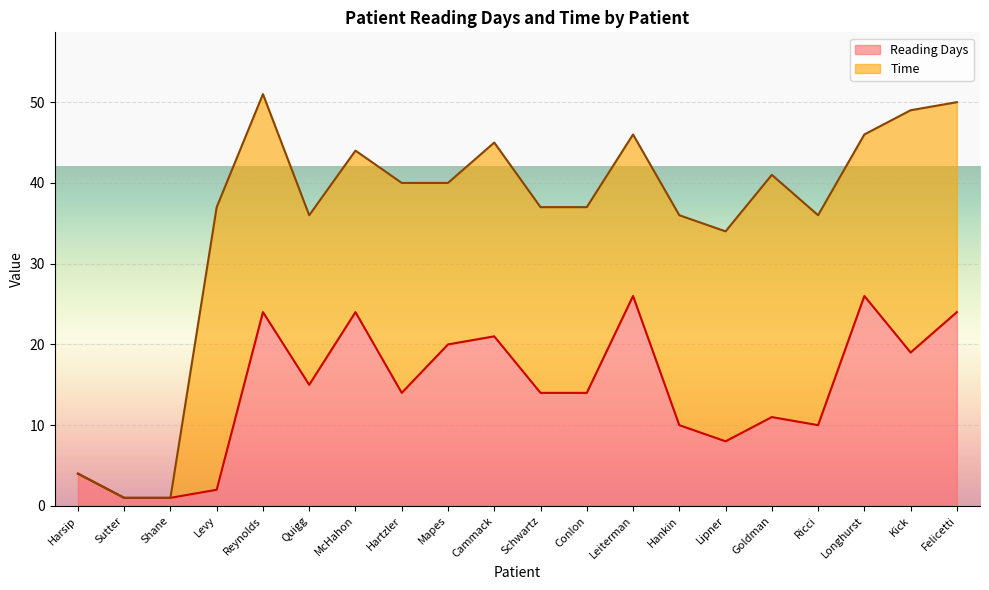

Where is Reading Days nearest to the value 13?

Hartzler